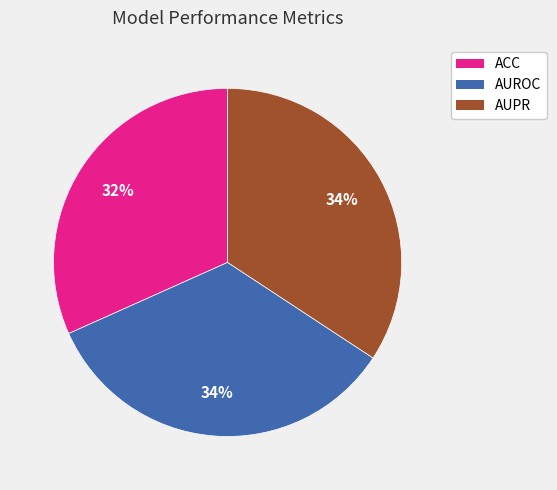

To the nearest percent, what percentage of the pie is AUPR?

34%